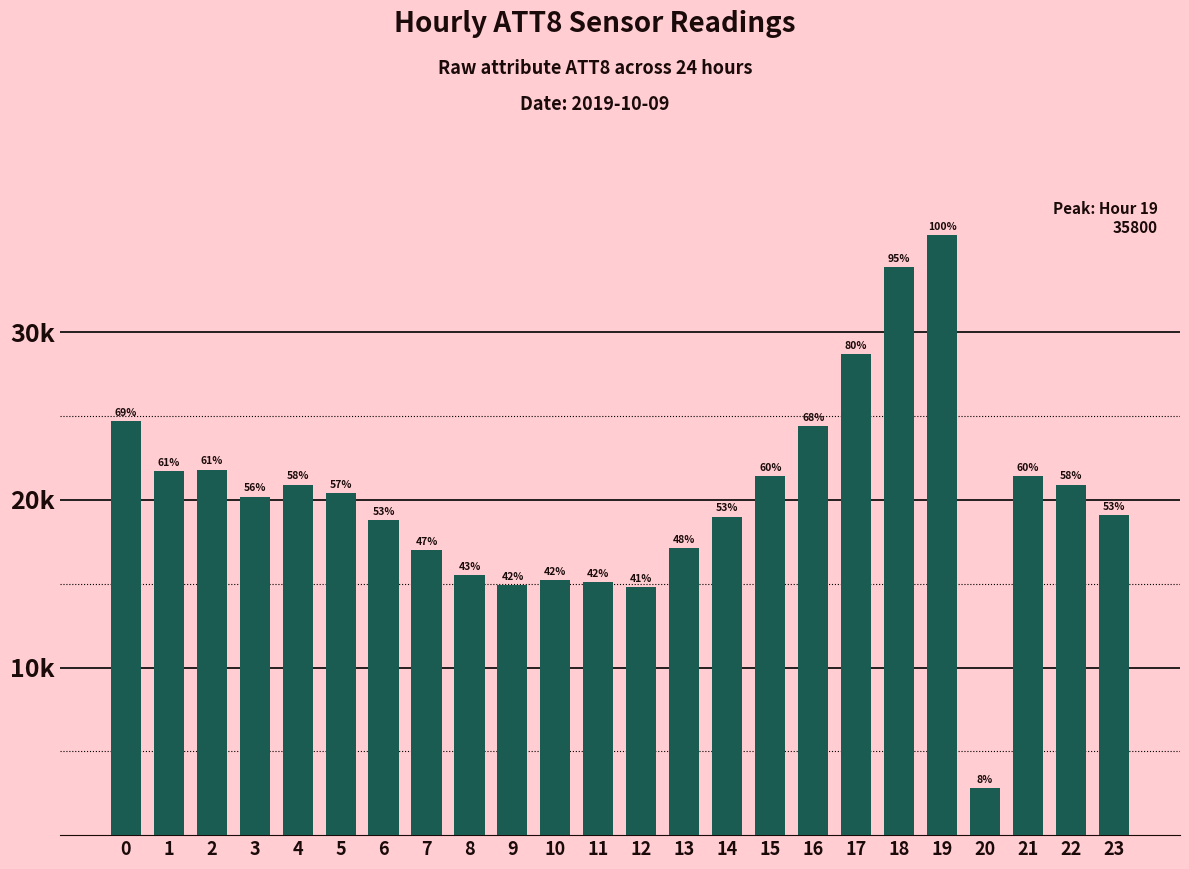

Reading right to left, list all the values displayed in this chart.

19100	20900	21400	2800	35800	33900	28700	24400	21400	19000	17100	14800	15100	15200	14900	15500	17000	18800	20400	20900	20200	21800	21700	24700